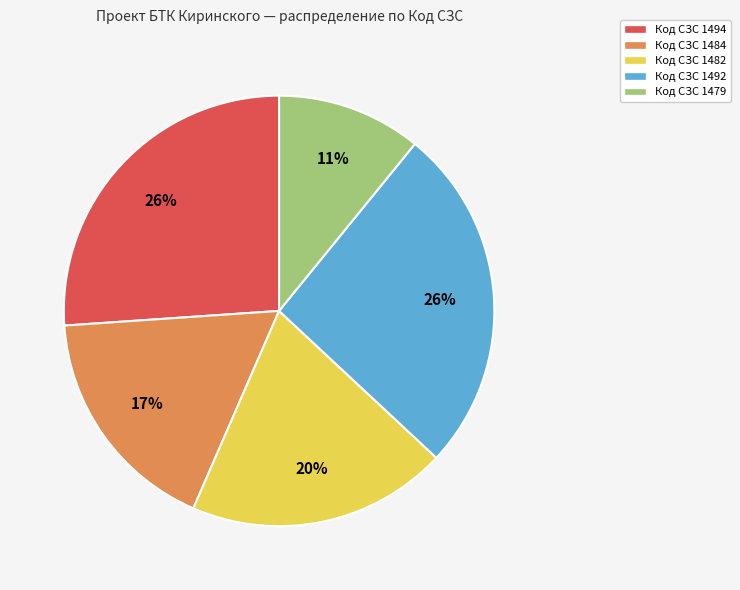

To the nearest percent, what portion does Код СЗС 1494 represent?

26%